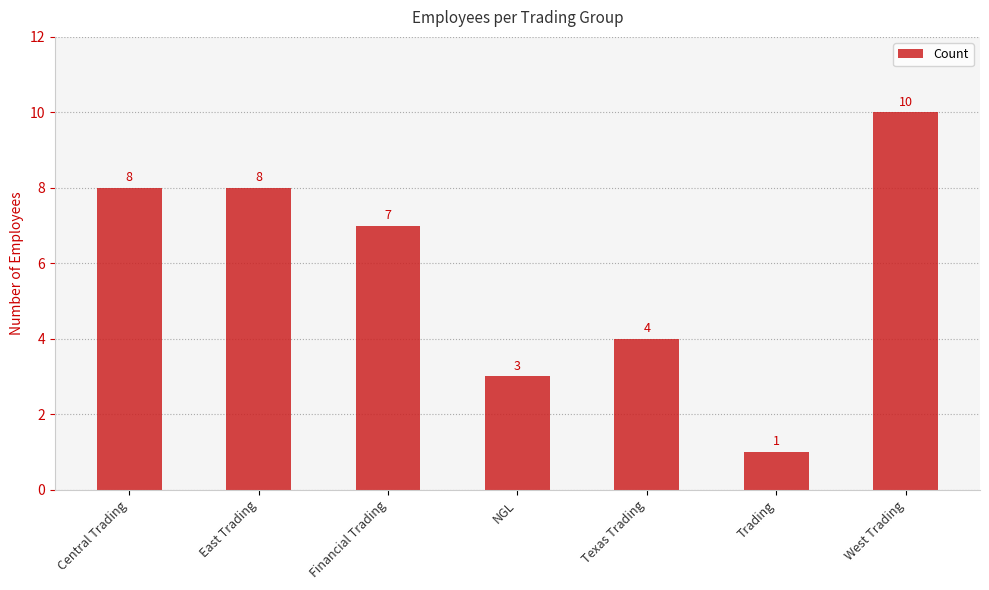

Approximately how many times larger is the value at Texas Trading compared to Trading?

4.0